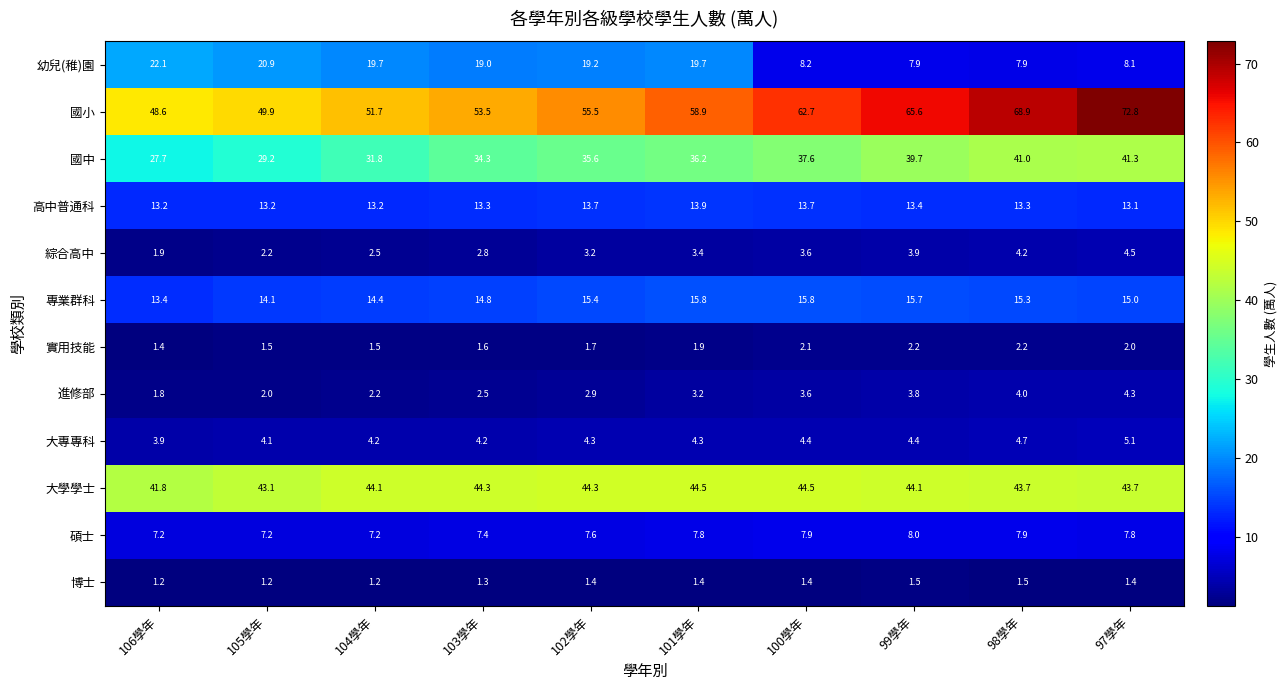

Is it true that 博士 equals 2.0 at 106學年?

False